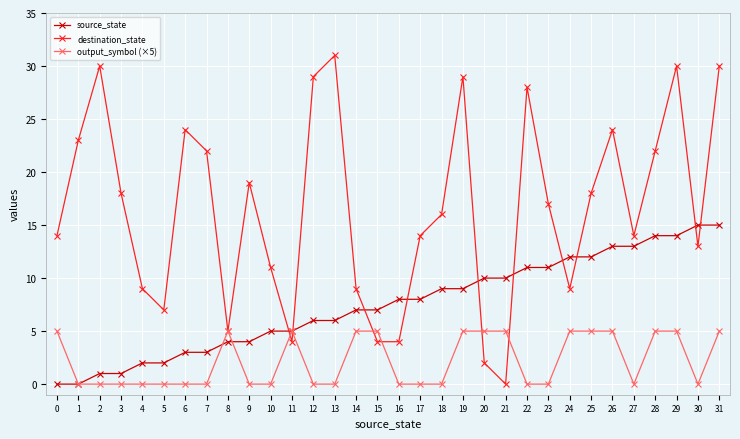

How many output_symbol (×5) values are between 0 and 5?

32